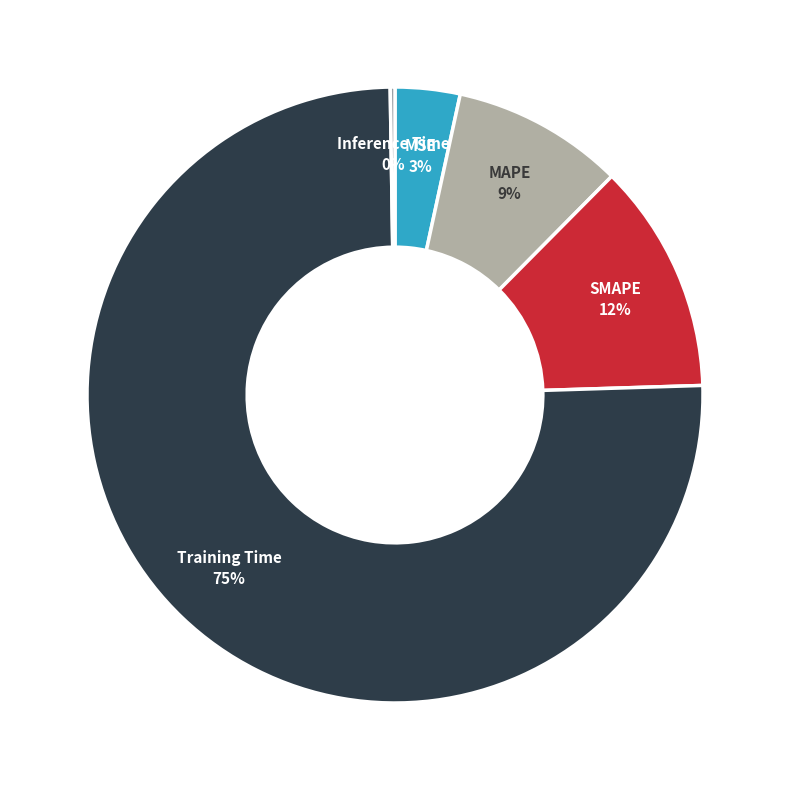

What is the majority slice?

Training Time